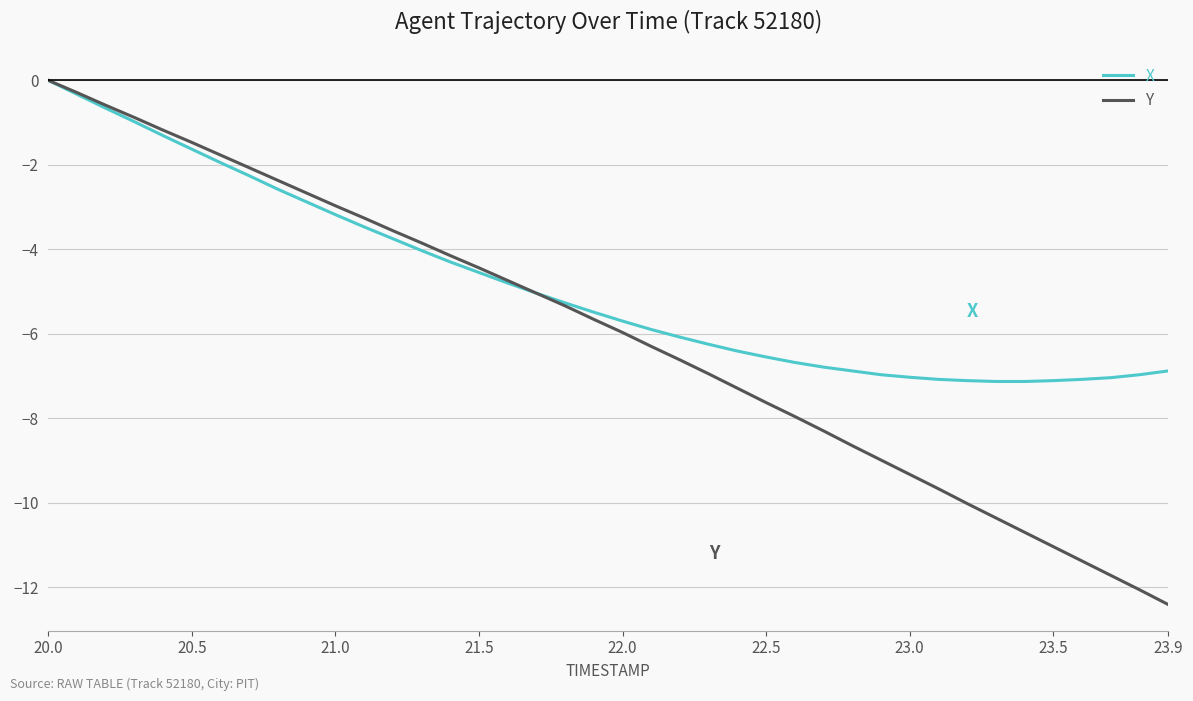

Which series has the widest spread of values?

Y